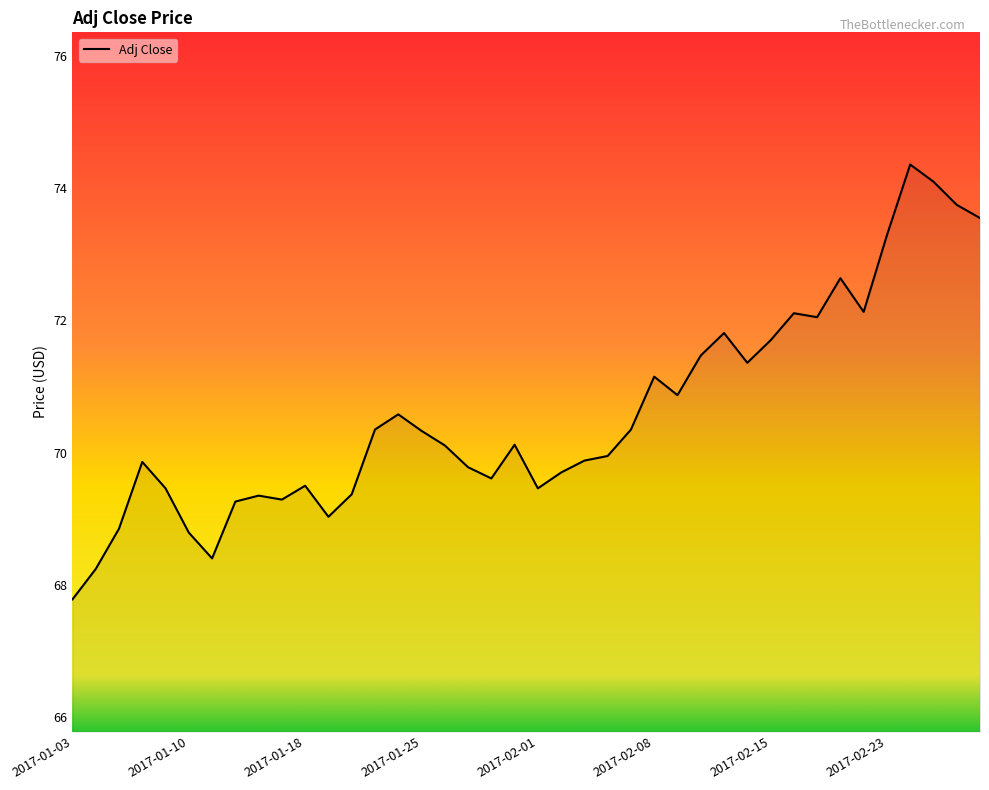

How many values exceed 70?

21